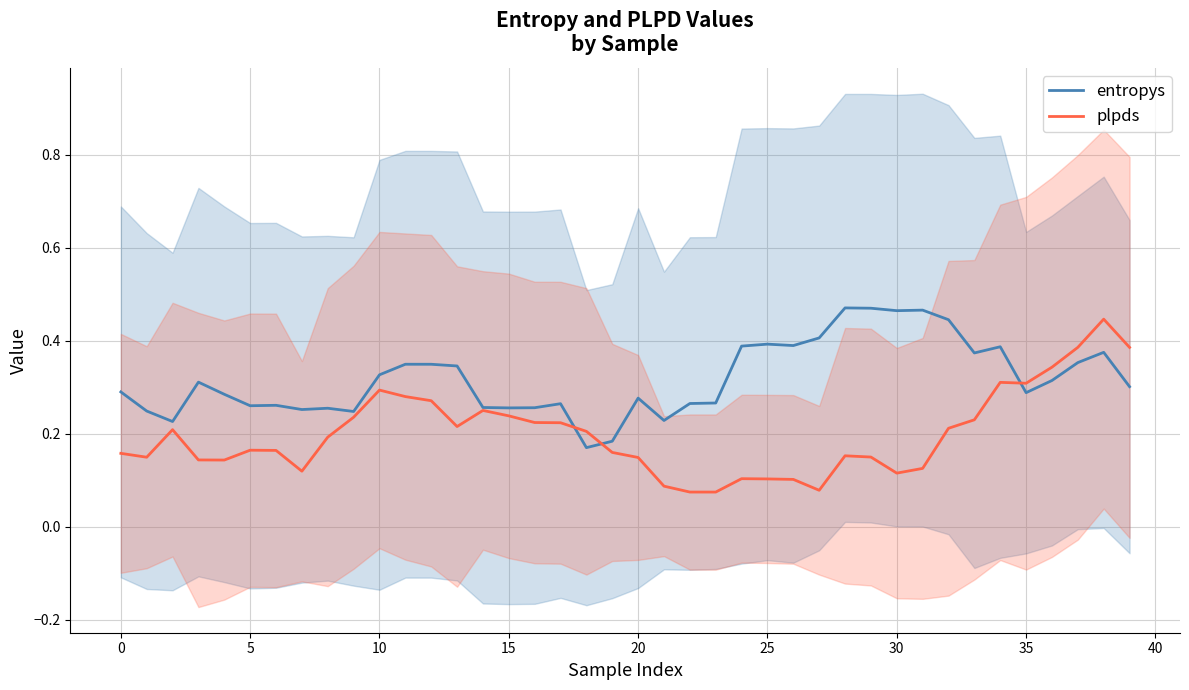

How many times do plpds and entropys cross each other?

3